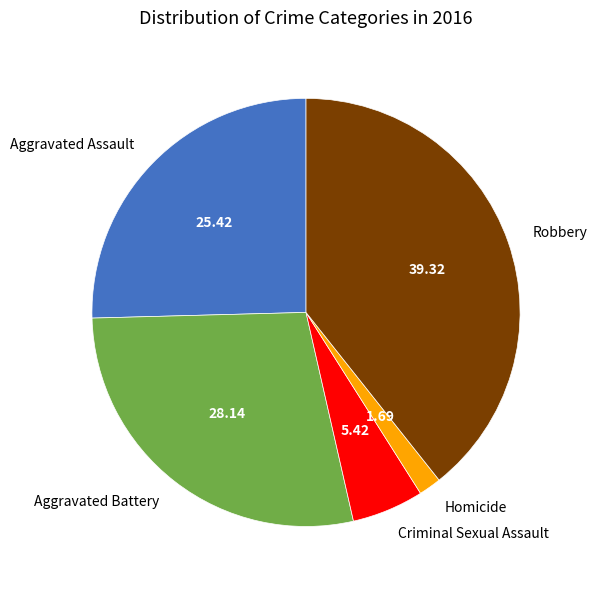

Does Aggravated Assault represent more than half of the total?

No